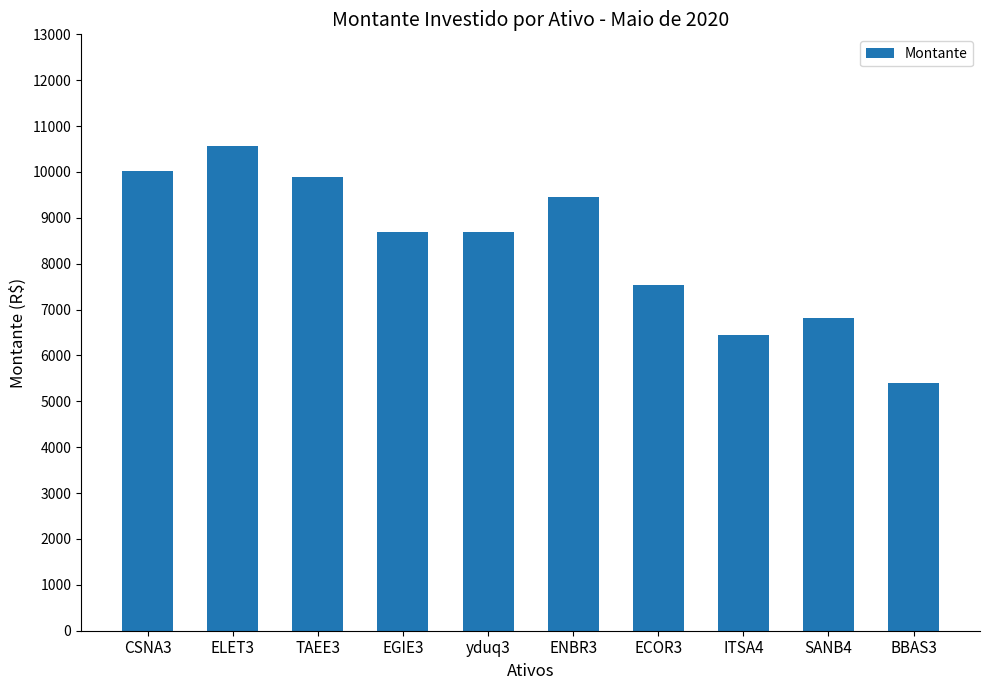

What is the approximate value at ECOR3?

7532